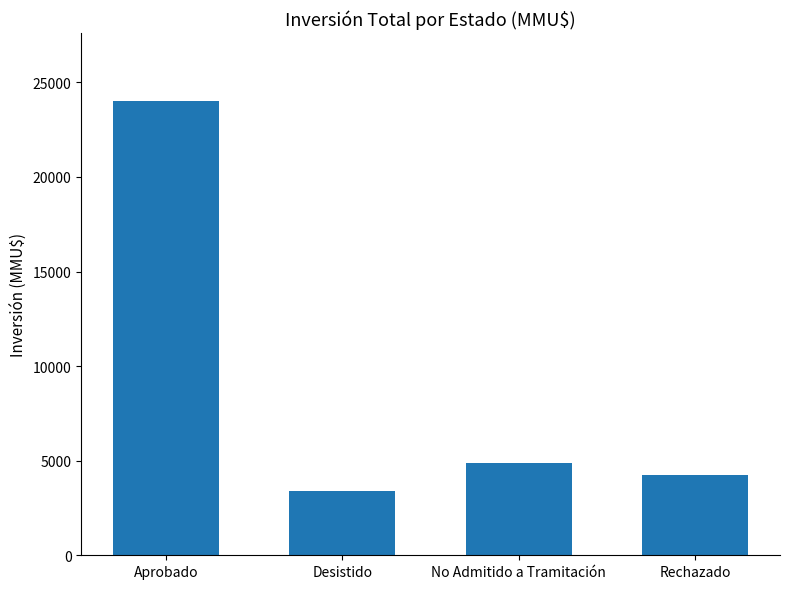

The chart shows a value of 36765 at Aprobado. True or false?

False